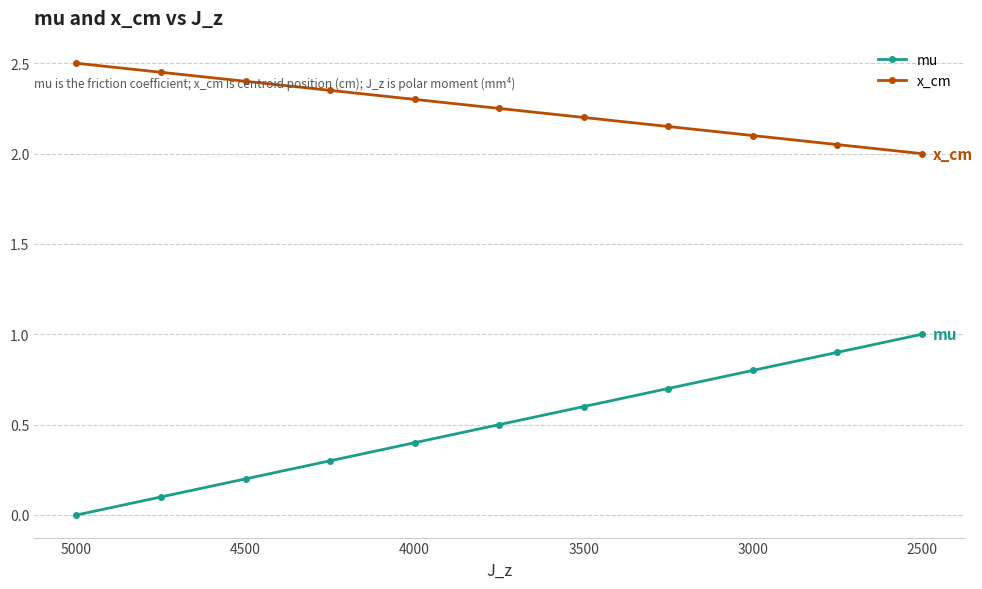

What value does the x_cm series have at 4000?

2.3